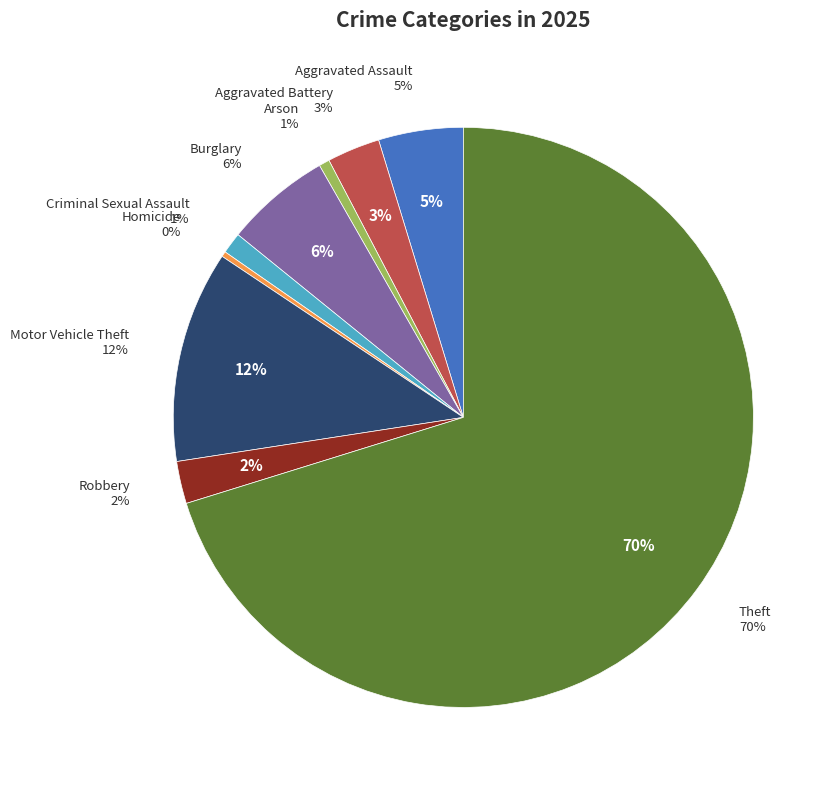

How many segments does this pie chart have?

9